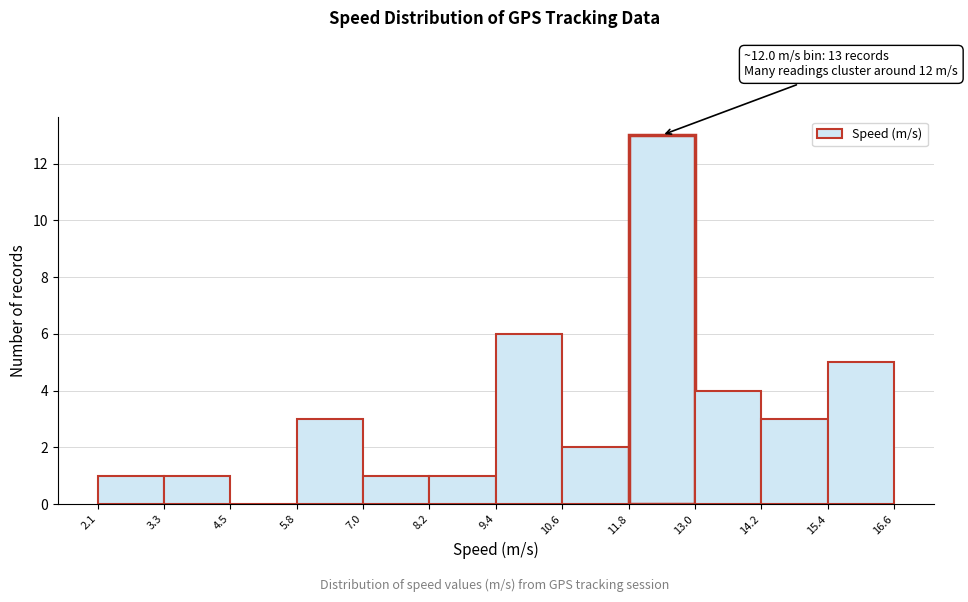

Over which range of the x-axis is the bar tallest?

11.8 to 13.0